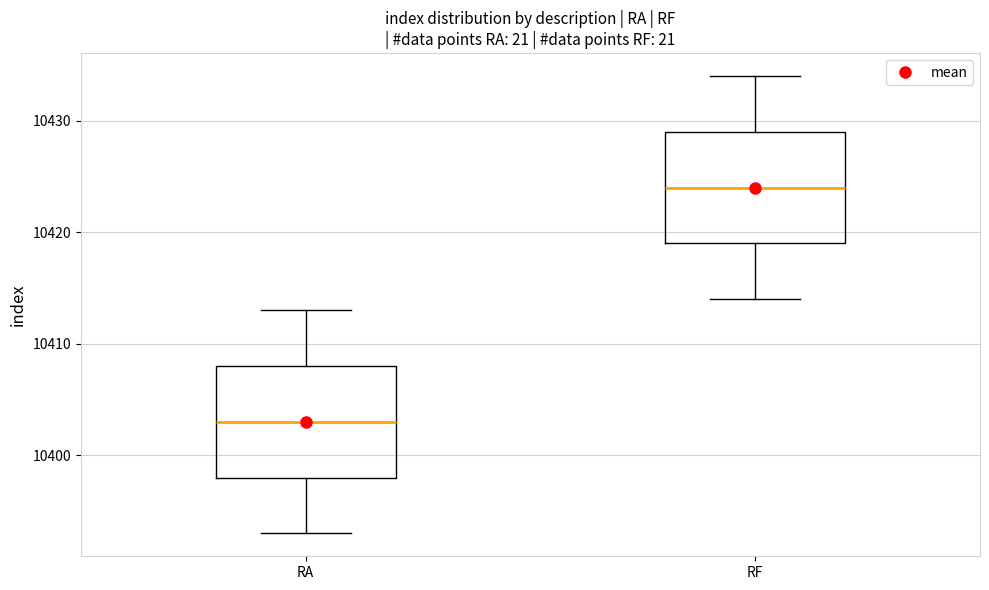

Reading left to right, read every box against the y-axis: the position of its median line, the range the box covers, and the ends of its whiskers. The values are not printed on the chart, so give them approximately, as read against the axis.

RA: median 10403, box 10398 to 10408, whiskers 10393 to 10413
RF: median 10424, box 10419 to 10429, whiskers 10414 to 10434